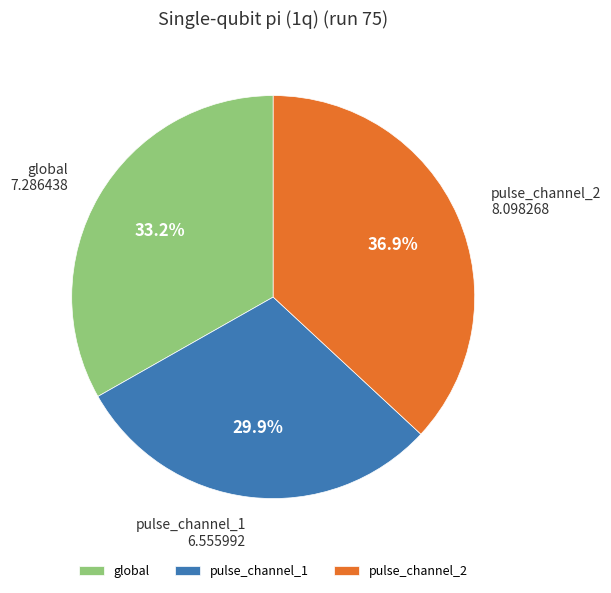

The global slice represents 23% of the pie. True or false?

False